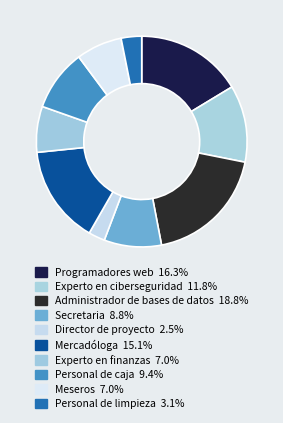

Do Director de proyecto and Mercadóloga together represent more than half of the pie?

No